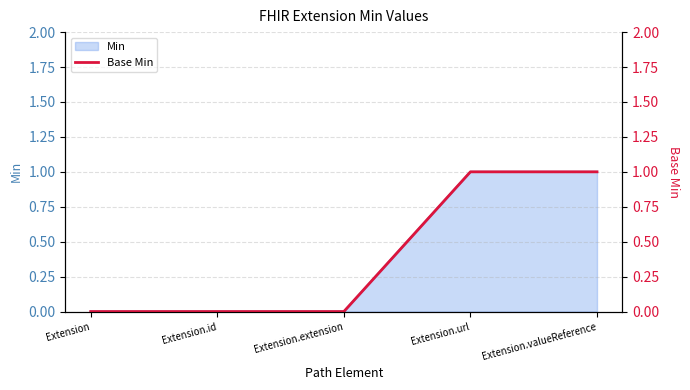

At which category does the chart reach its peak across all series?

Extension.url